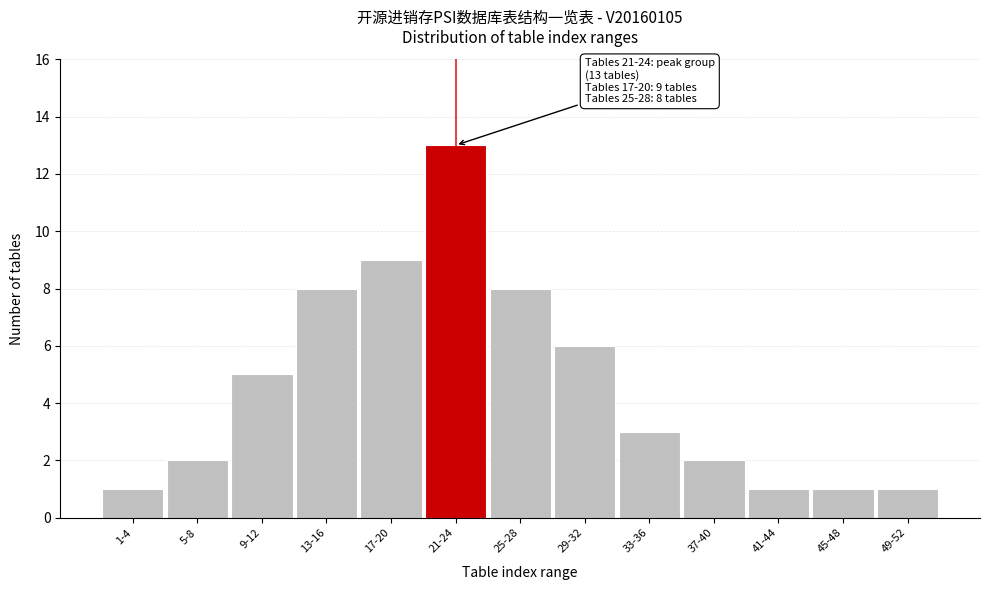

Reading right to left, what are all the values shown in this chart?

49-52=1	45-48=1	41-44=1	37-40=2	33-36=3	29-32=6	25-28=8	21-24=13	17-20=9	13-16=8	9-12=5	5-8=2	1-4=1